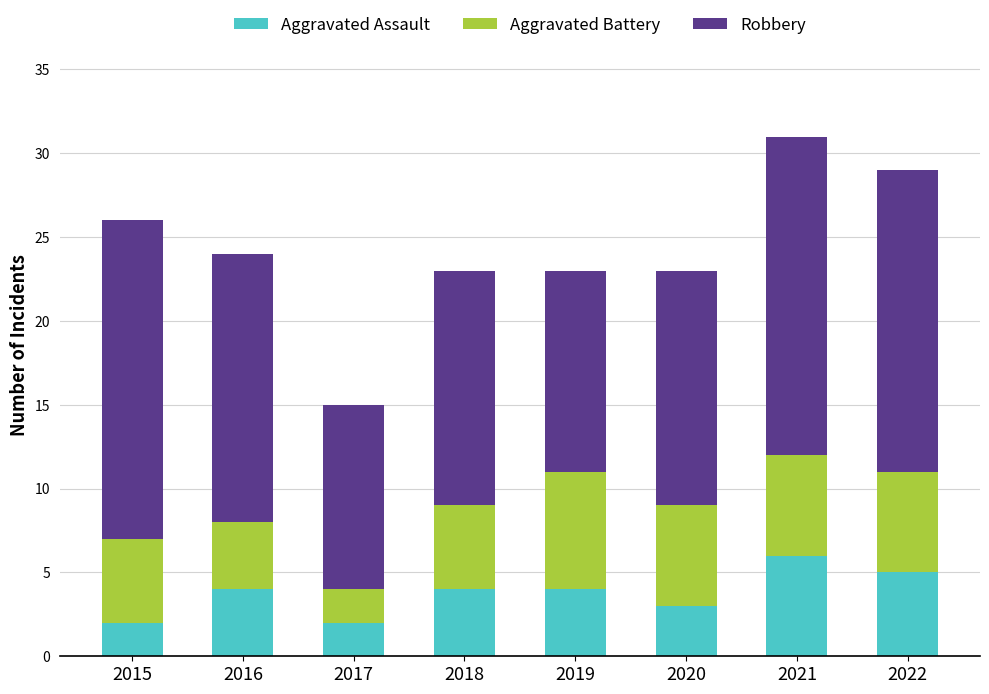

What are all the series names shown in the legend?

Aggravated Assault, Aggravated Battery, Robbery